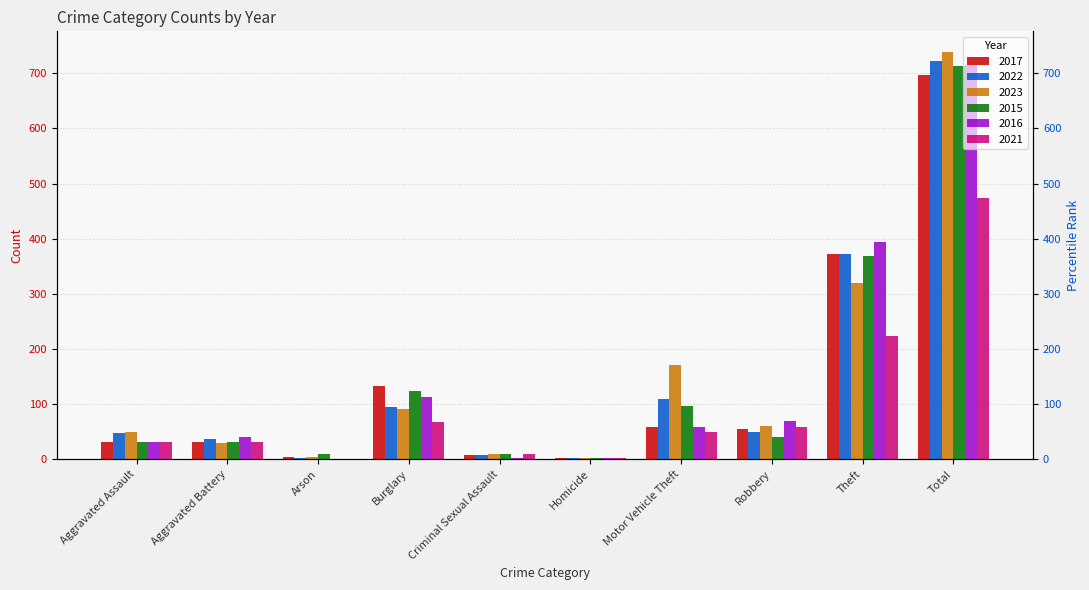

How many bars are there in each group?

6